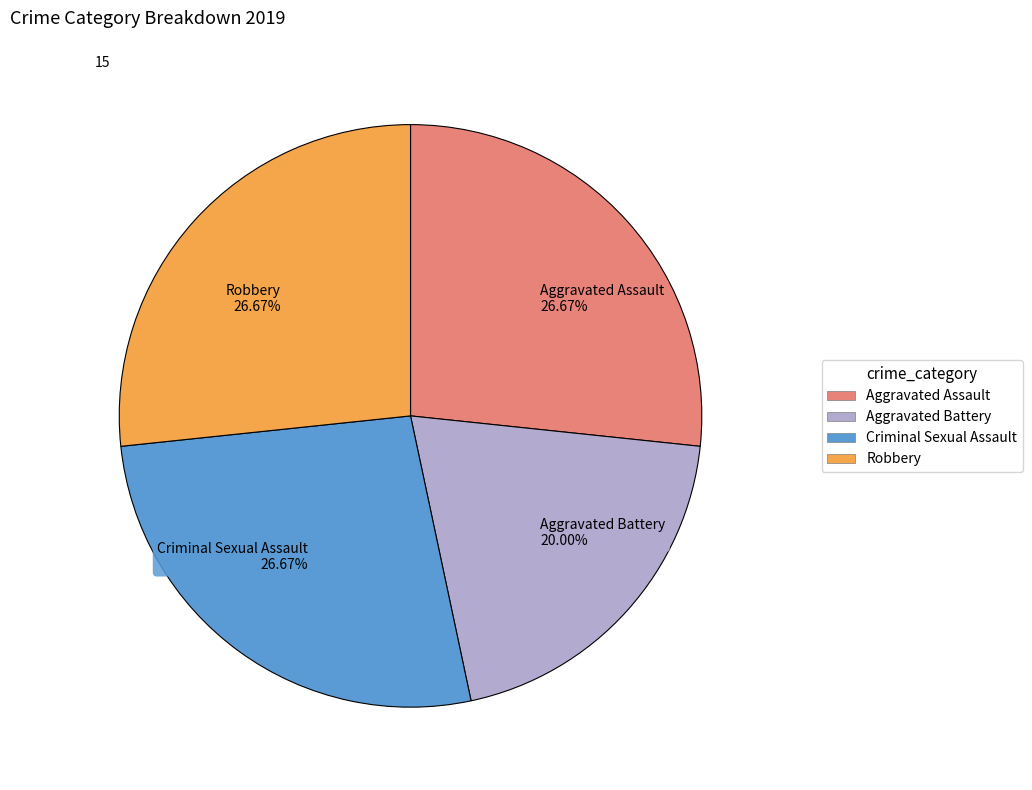

How many segments does this pie chart have?

4